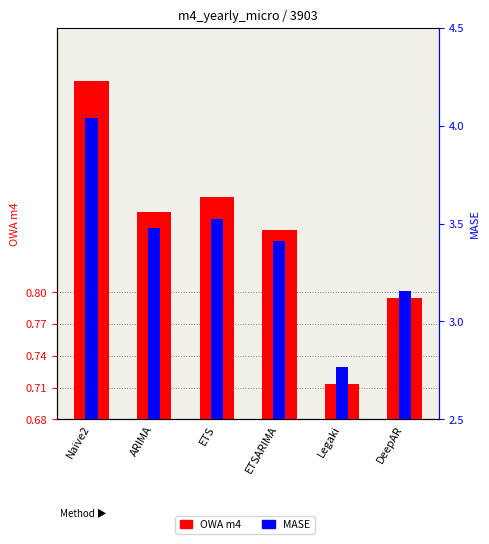

List the labels in order of OWA m4 value, largest first.

Naive2, ETS, ARIMA, ETSARIMA, DeepAR, Legaki